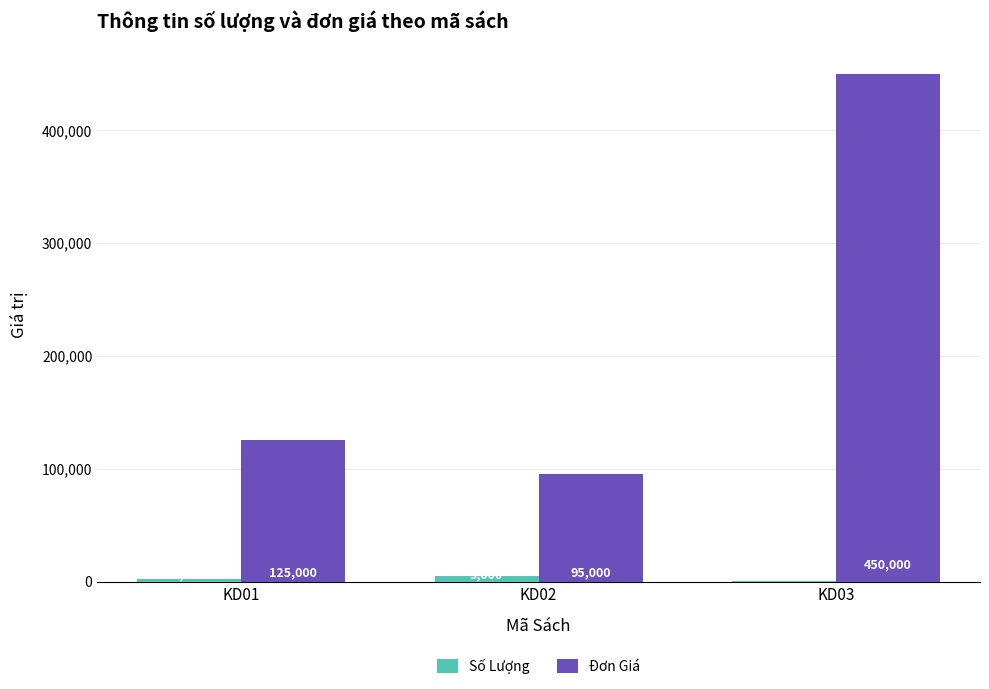

At which label is Số Lượng closest to 2622?

KD01